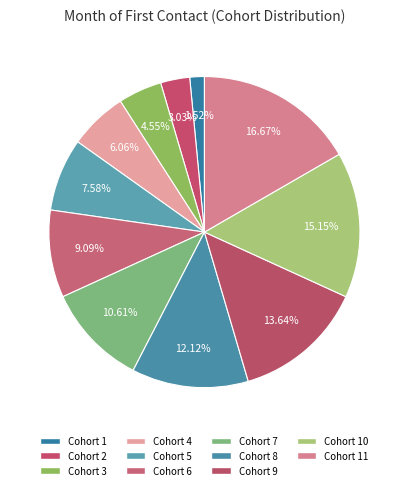

To the nearest percent, what percentage of the pie is Cohort 11?

17%